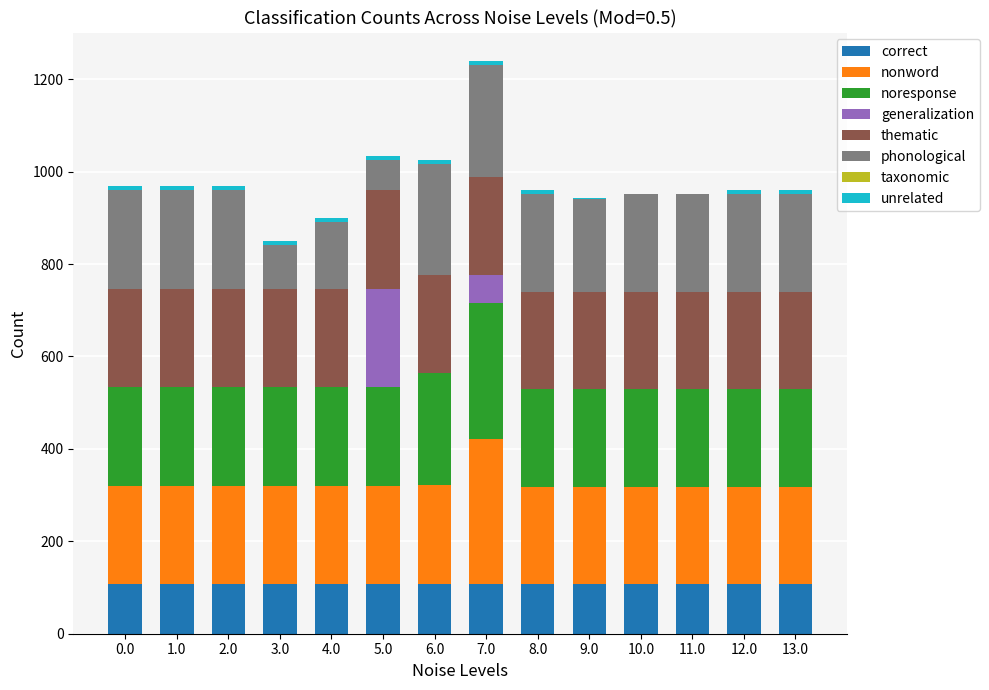

What is the highest value of the correct series?

107.6